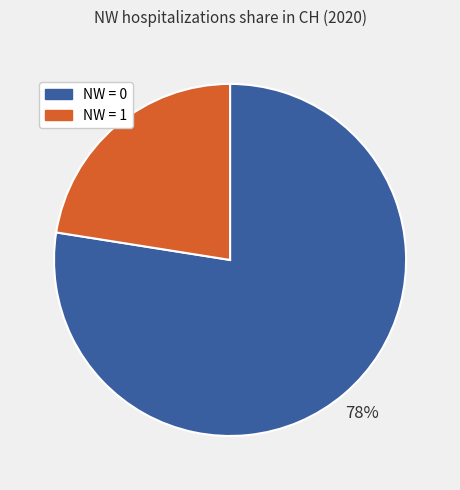

Is there a majority slice in this chart?

Yes